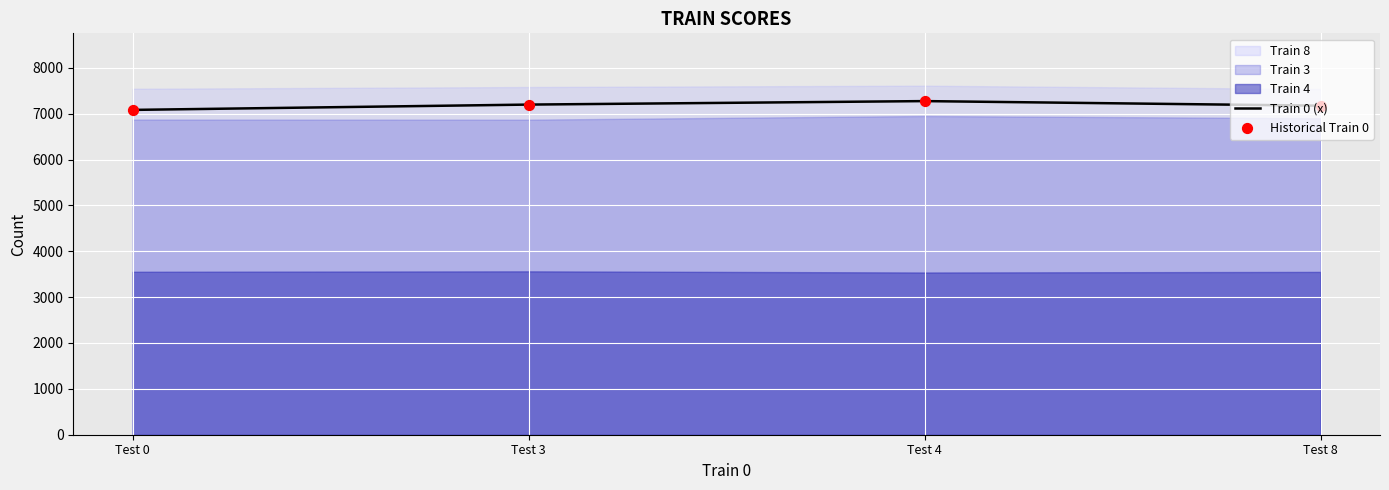

True or false: Train 0 (x) has more than 0 points higher than both neighbors.

True